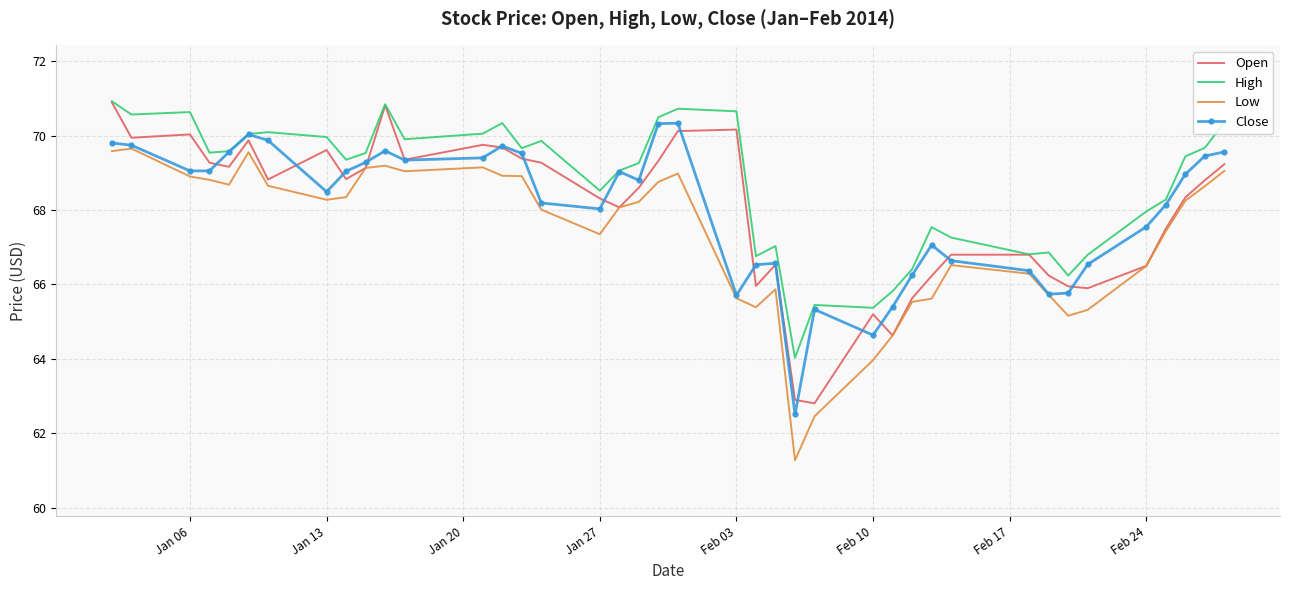

What is the greatest value displayed?

70.9